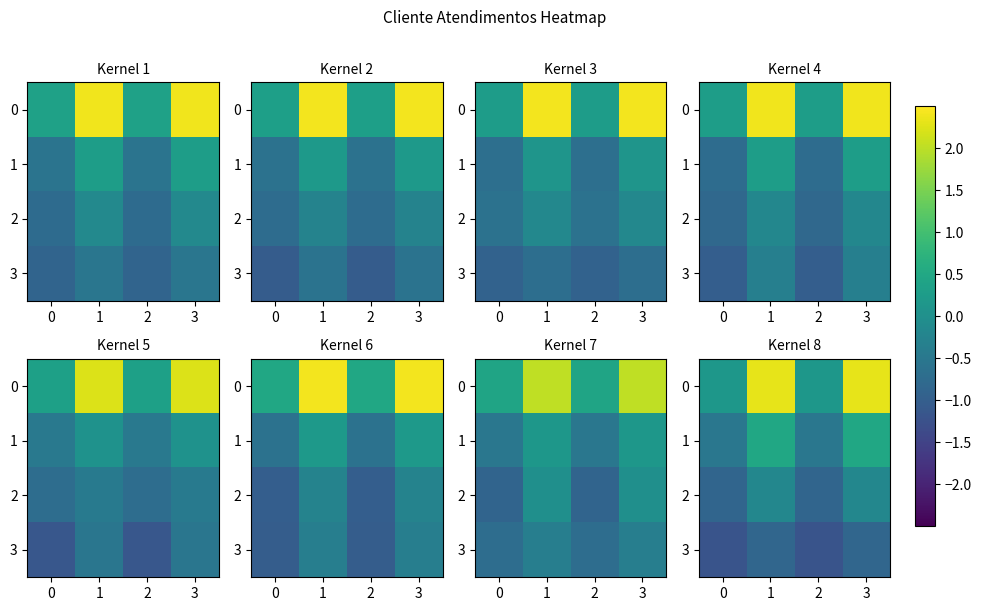

Rank the series at 0 from highest to lowest value.

0, 1, 2, 3